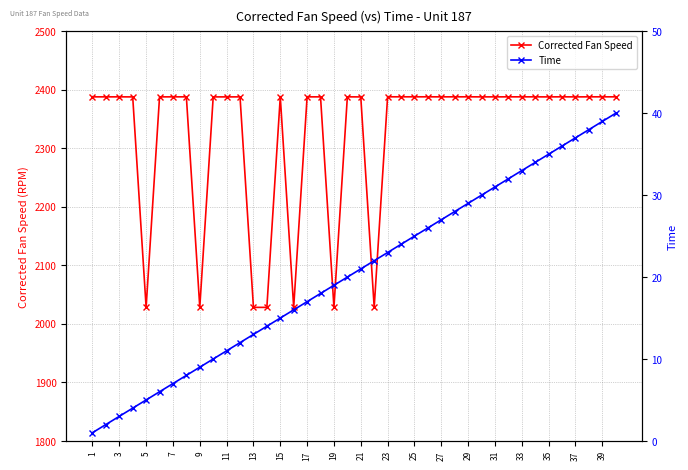

The value of Corrected Fan Speed at 13 is 2028.3. True or false?

True